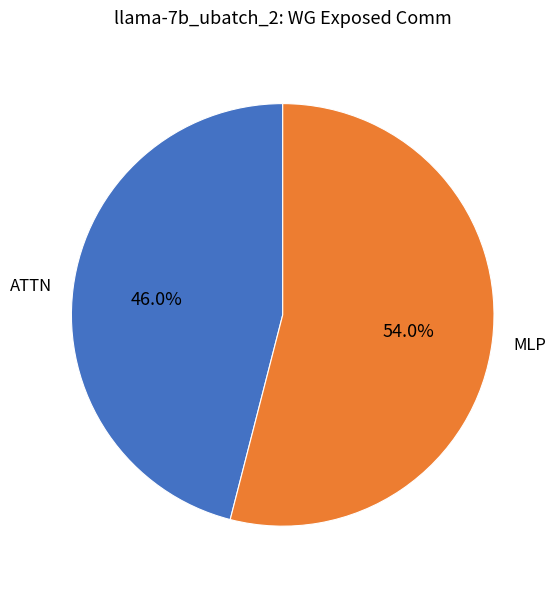

To the nearest percent, what is the difference between the largest and smallest slice percentages?

8%